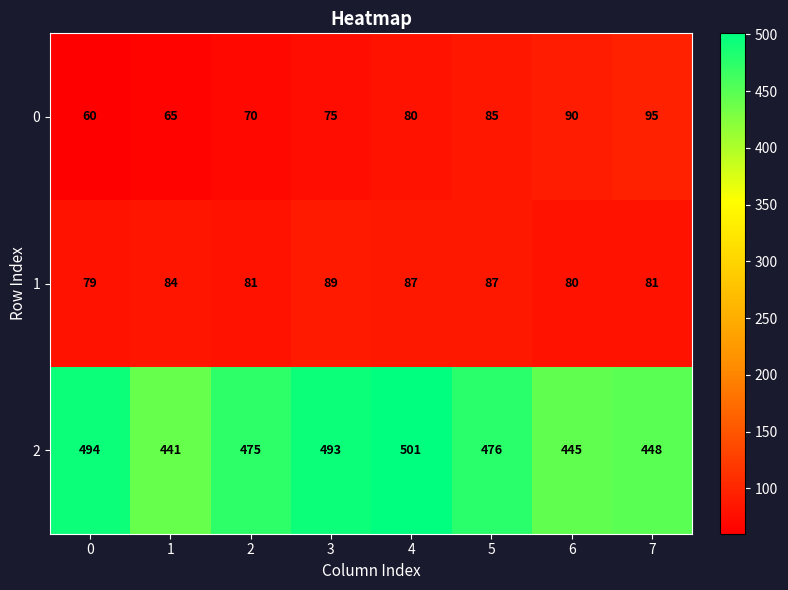

Which series changed the most between 0 and 4?

0